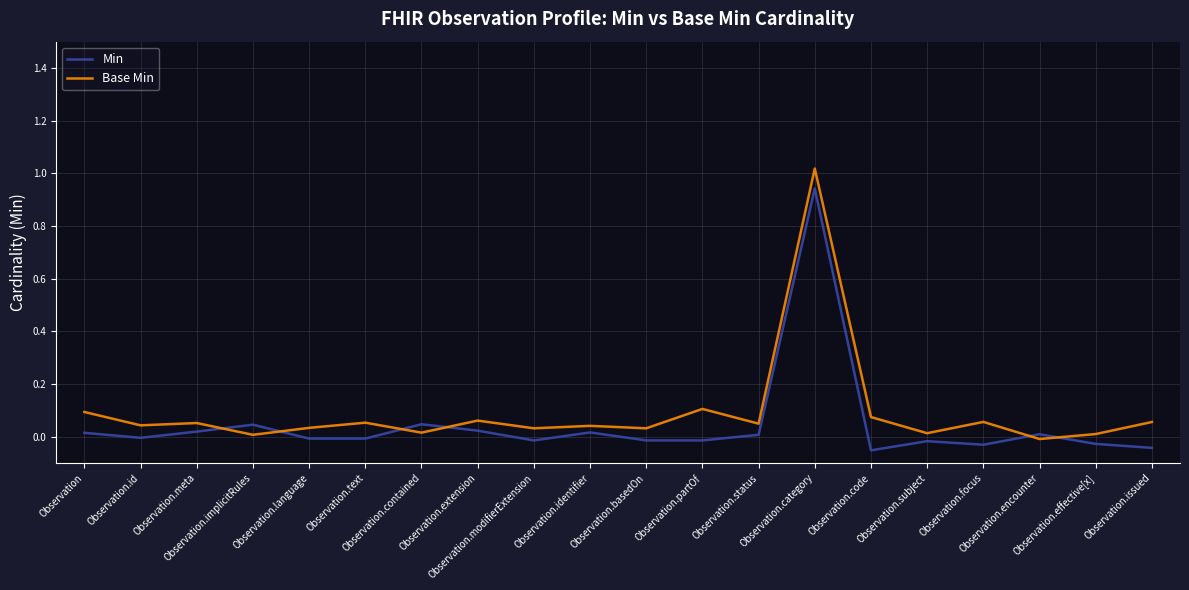

Which series has the widest spread of values?

Base Min